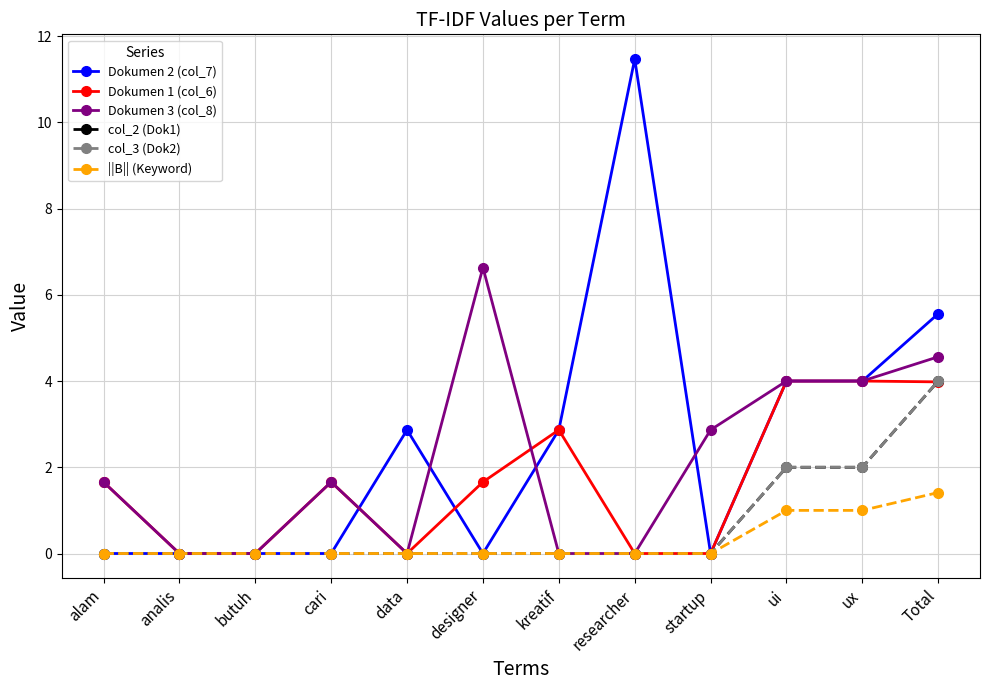

True or false: col_3 (Dok2) has a value of 0.0 at designer.

True